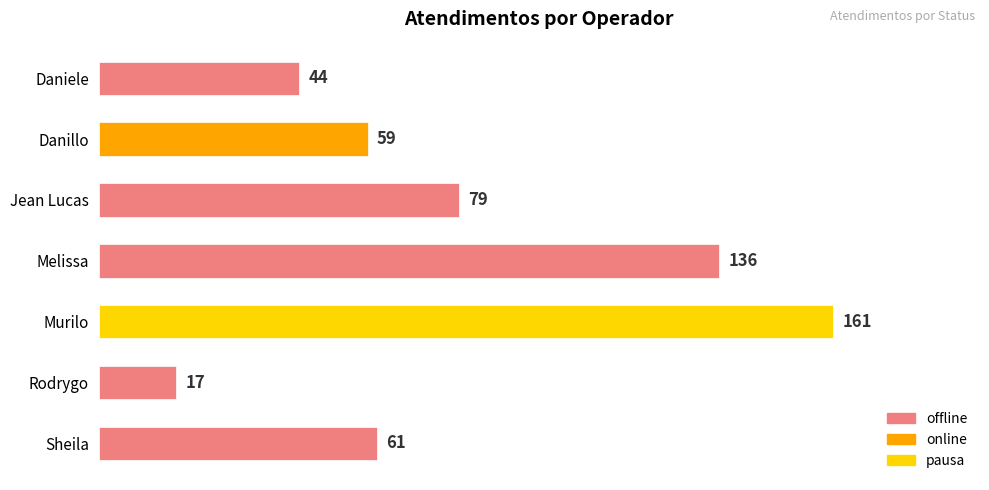

Reading top to bottom, what are all the values shown in this chart?

44	59	79	136	161	17	61